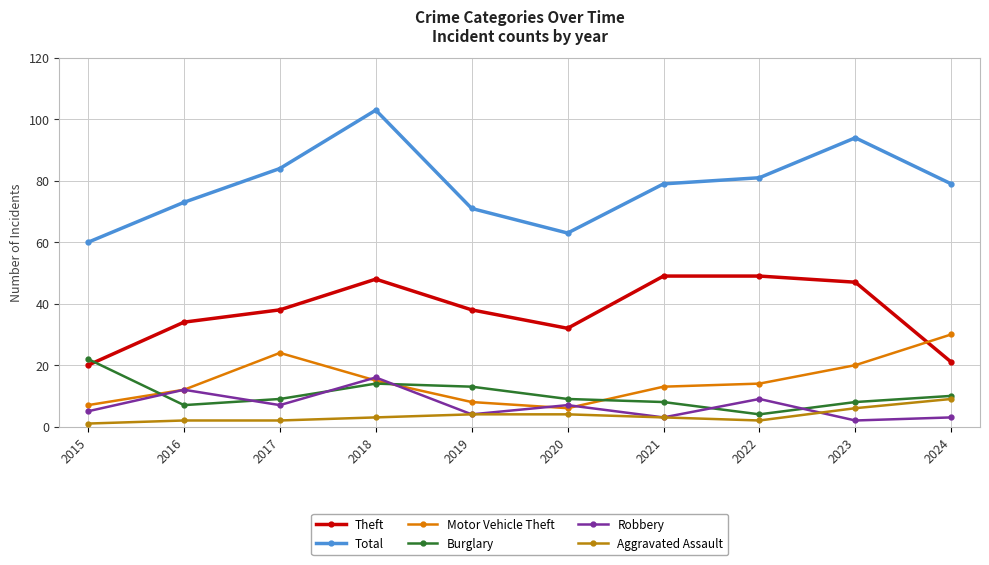

What is the value of the Theft point at the 4th from the left?

48